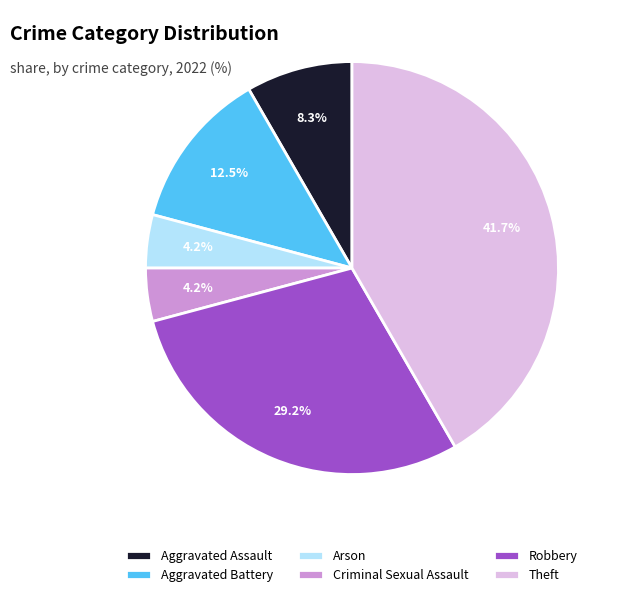

Is Aggravated Assault the majority of the pie?

No